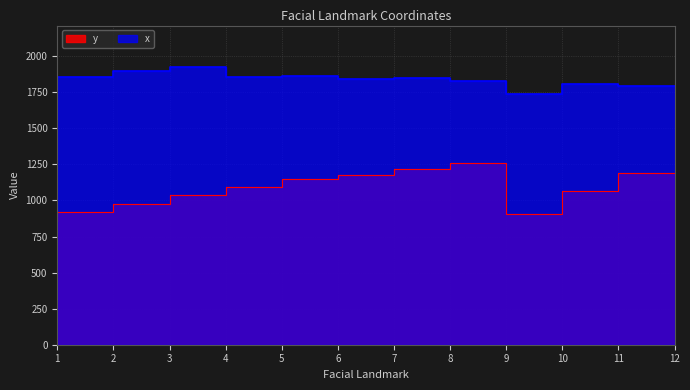

Between 7 and 1, which is larger?

7